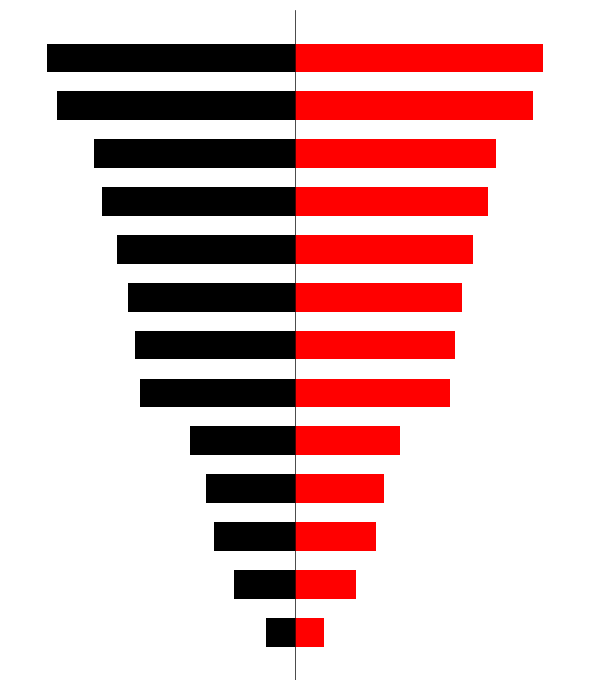

What is the minimum value for col_0_left?

-180043.0